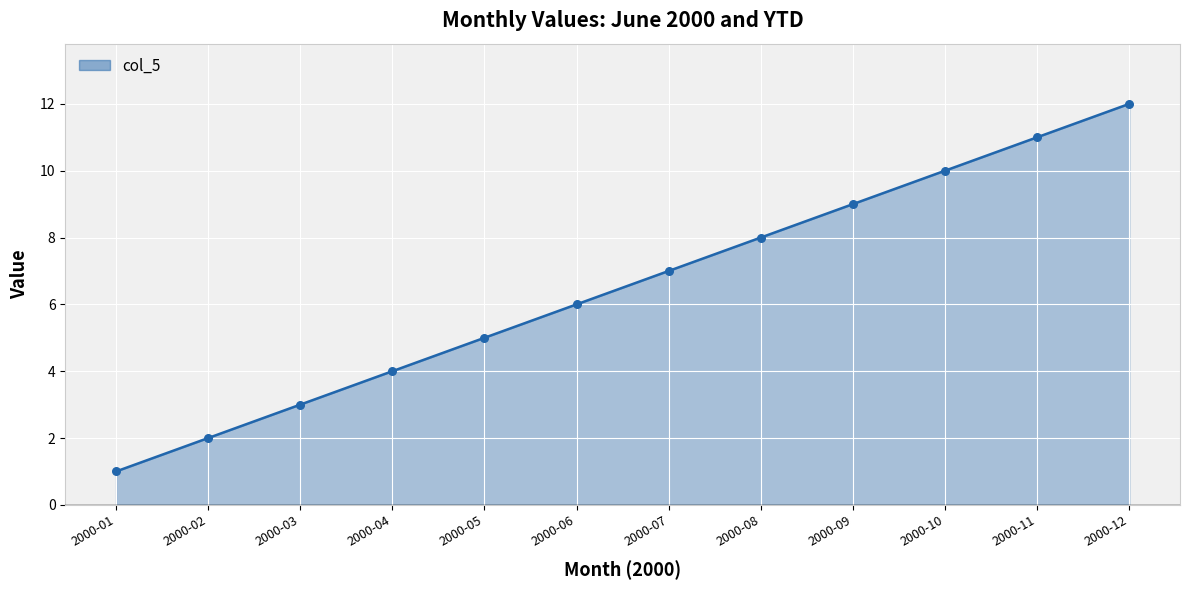

Approximately how many times larger is the value at 2000-07 compared to 2000-10?

0.7